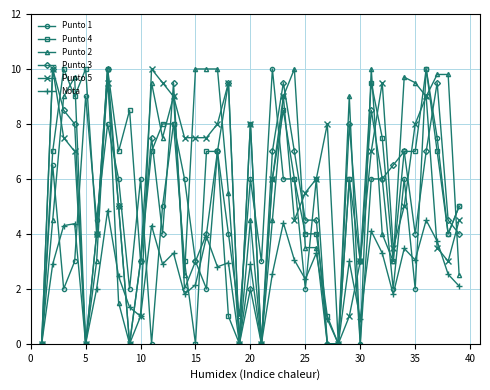

How many values in the Punto 4 series are below 7?

19